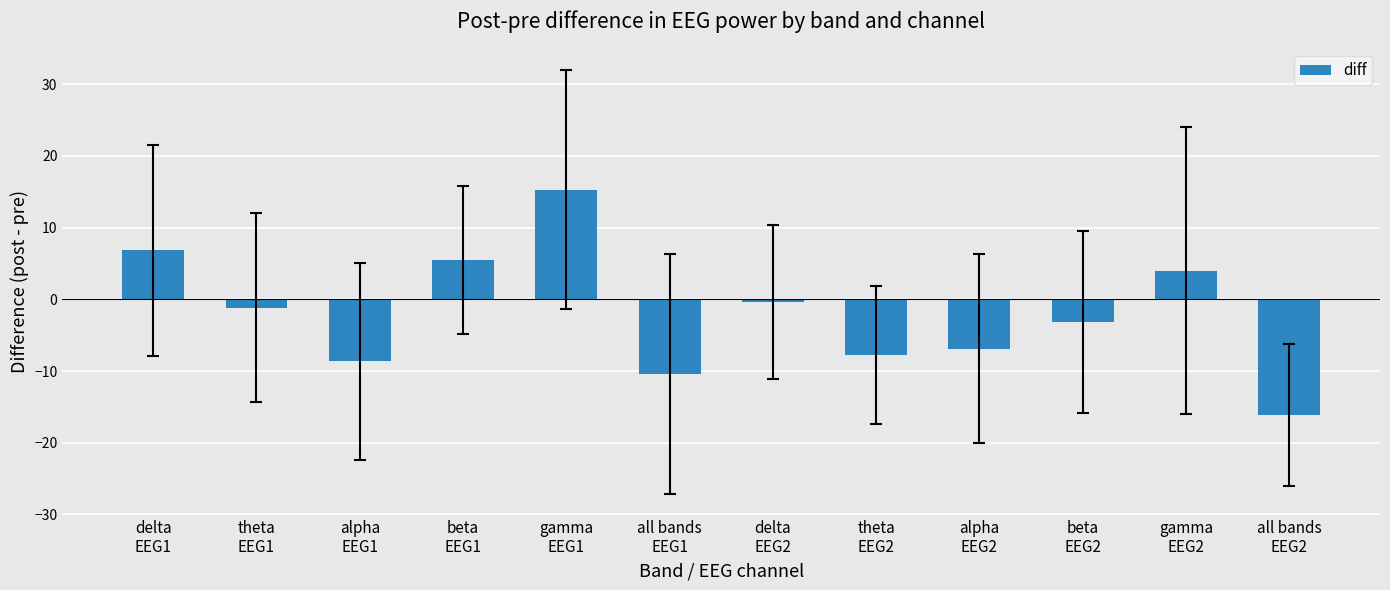

What is the greatest value displayed?

15.3